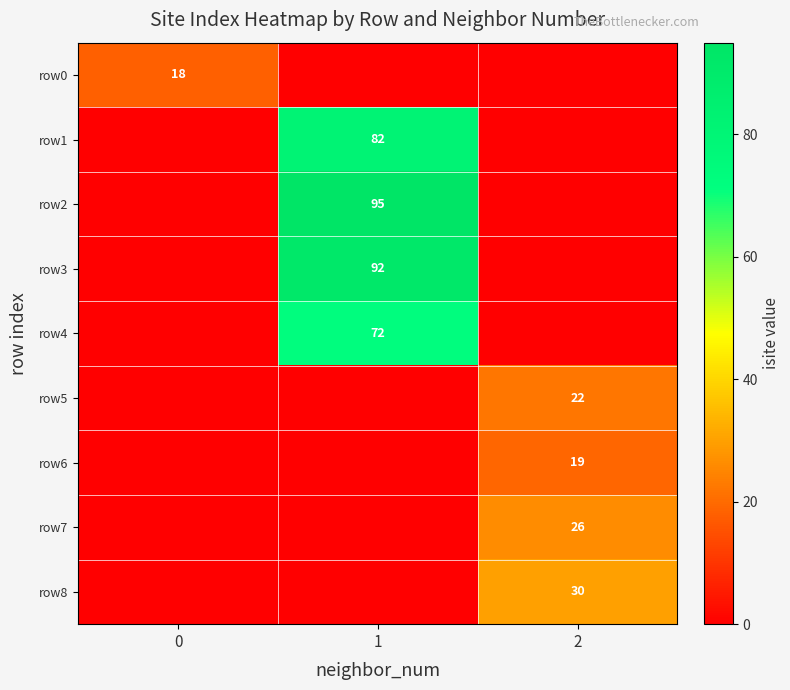

Is it true that row5 equals 22 at 2?

True